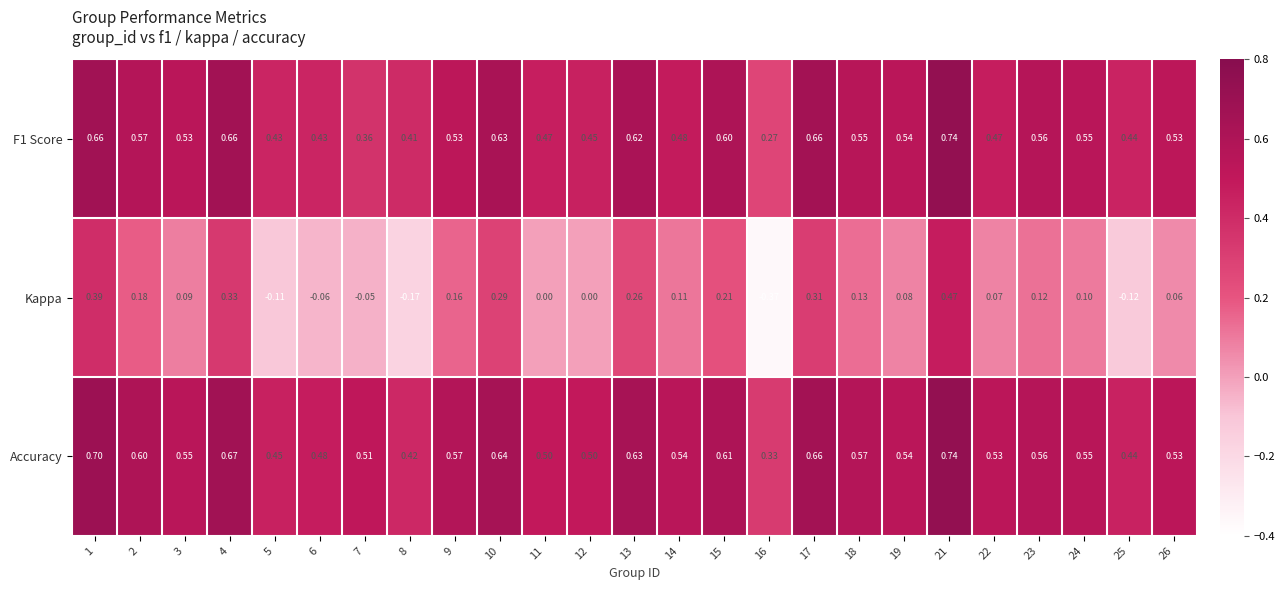

Which series has the largest total across all categories?

Accuracy